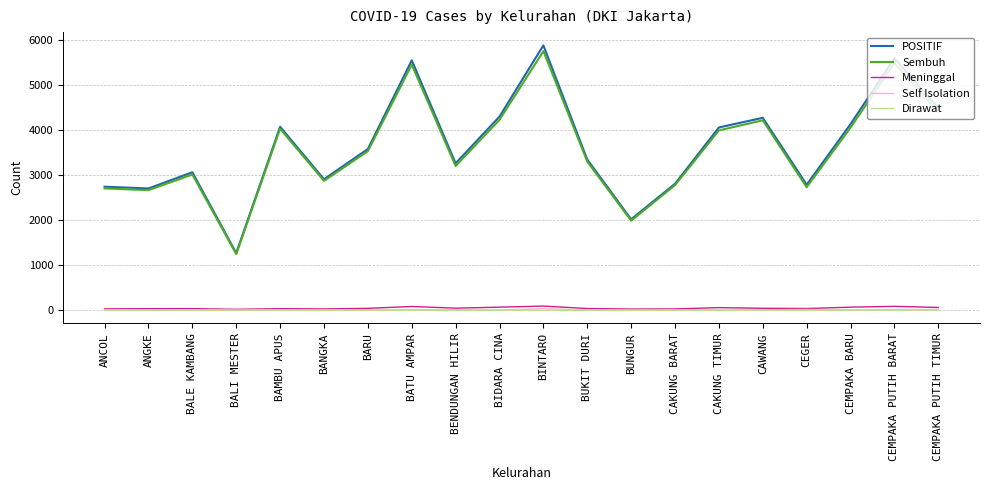

The value of POSITIF at BANGKA is 1005. True or false?

False